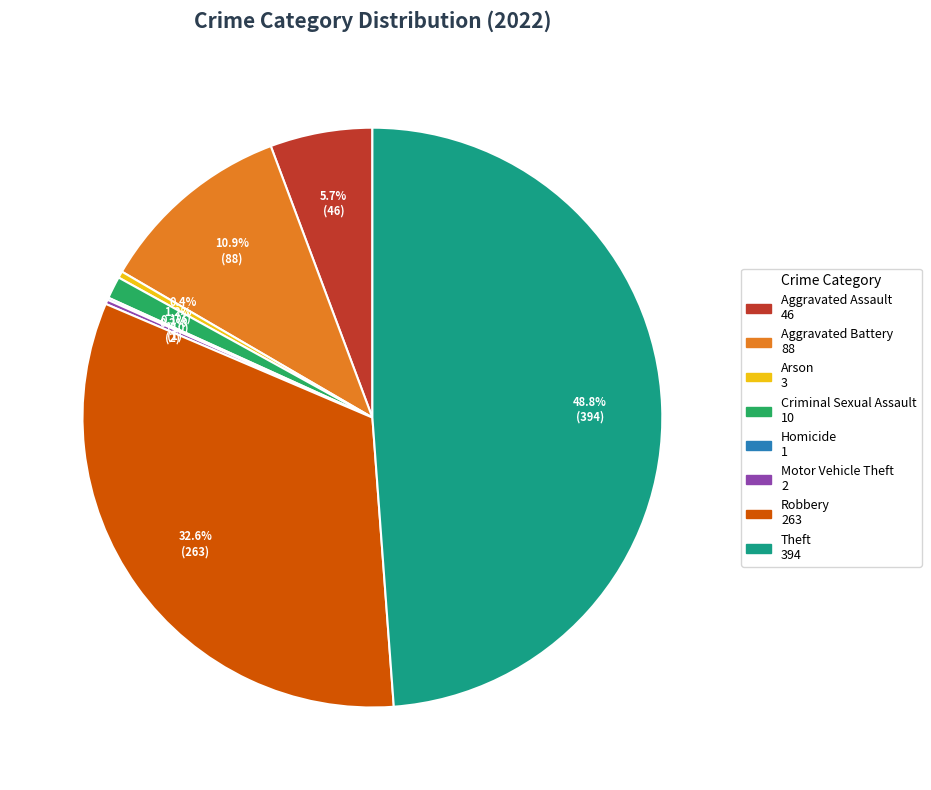

What percentage is the Criminal Sexual Assault slice, to the nearest percent?

1%